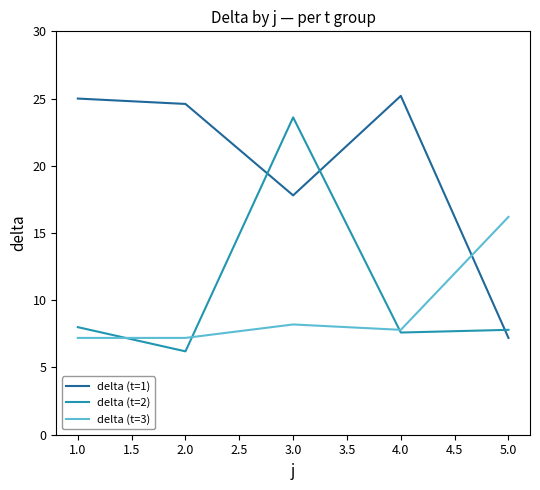

At how many categories does at least one series exceed 14?

5